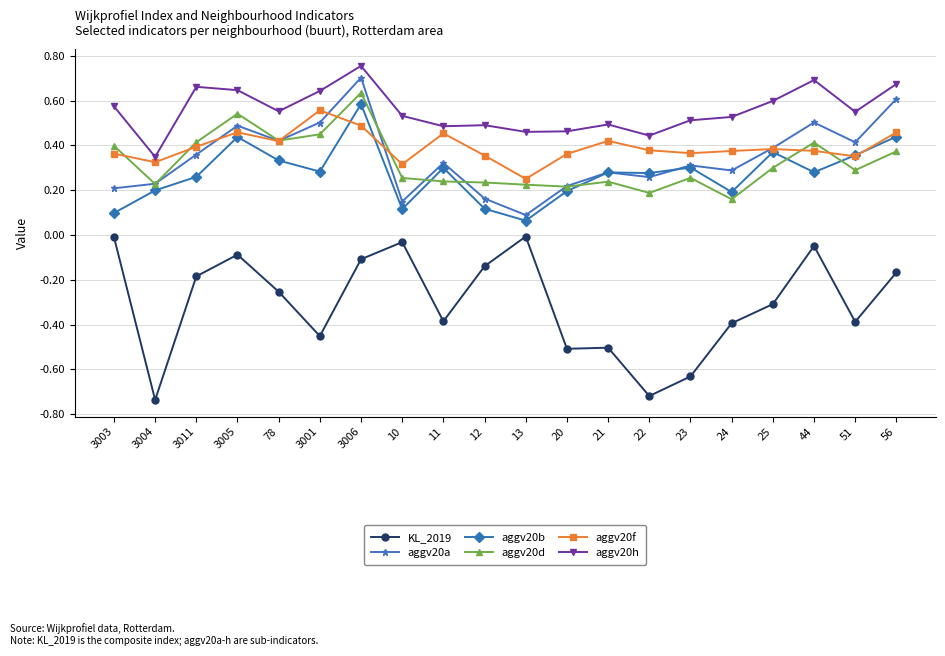

True or false: KL_2019 has more than 2 points higher than both neighbors.

True